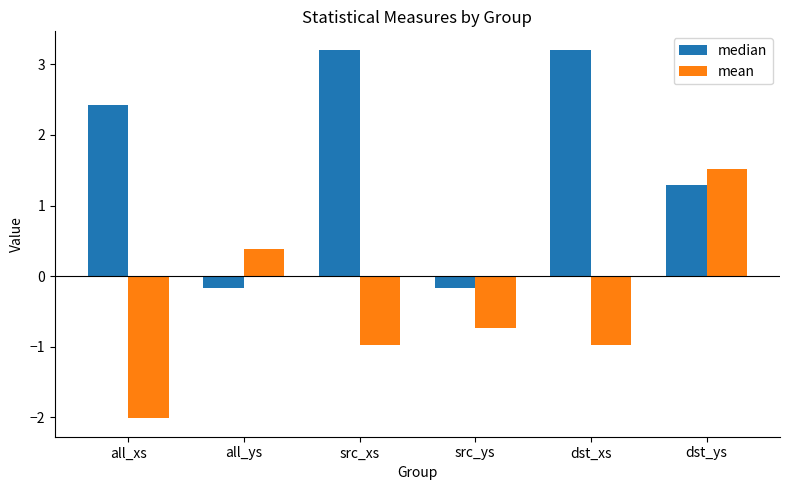

At which label does median first exceed 2?

all_xs